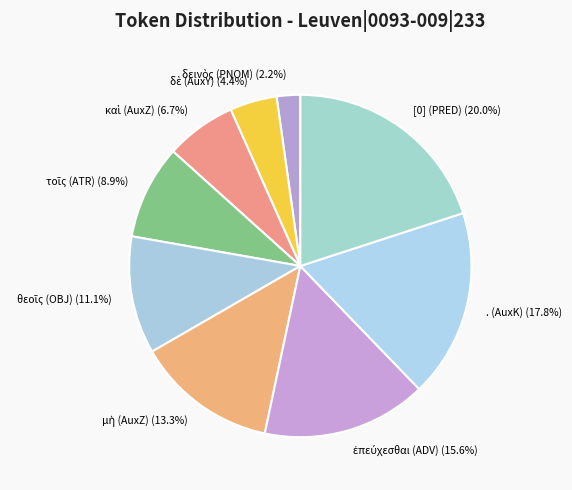

Which has a higher value, [0] (PRED) or . (AuxK)?

[0] (PRED)